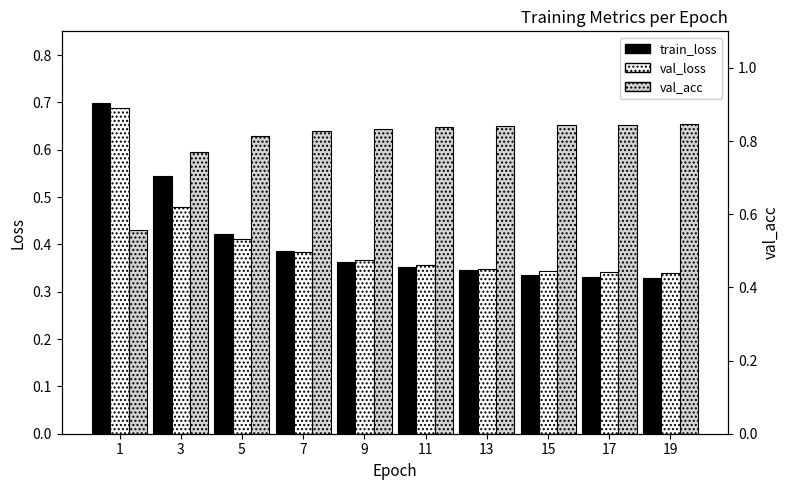

Which series has the largest range (max minus min)?

train_loss